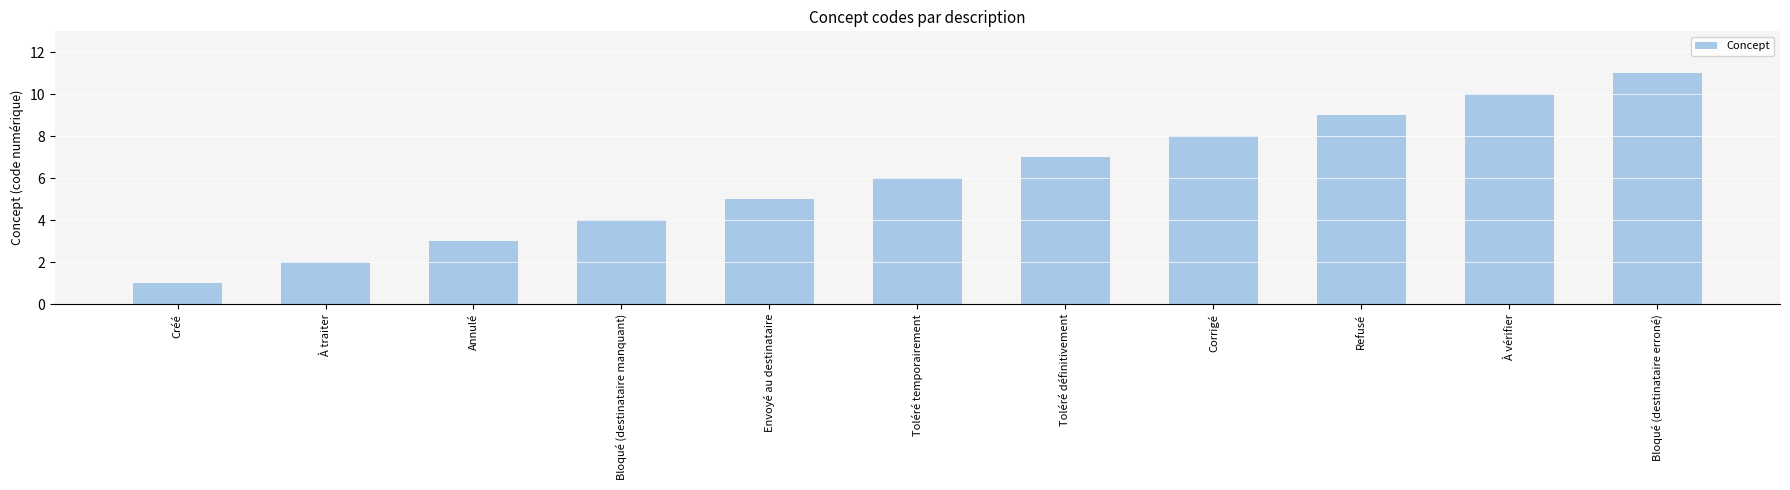

What is the label of the 11th bar from the left?

Bloqué (destinataire erroné)